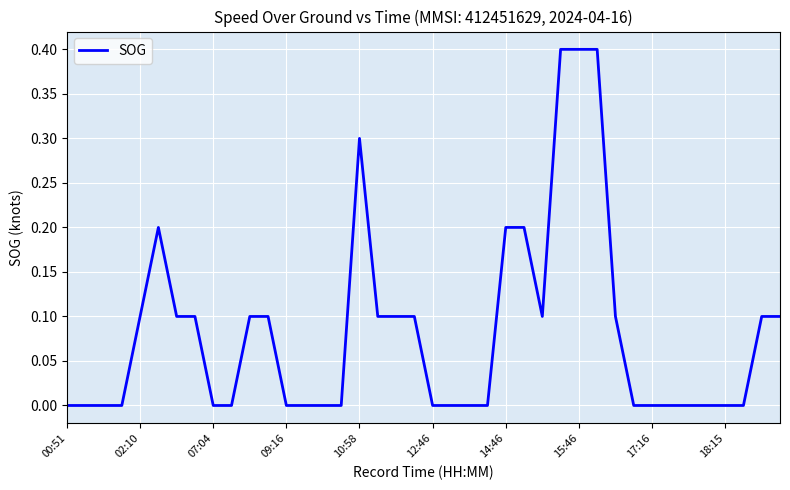

What is the difference between the maximum and minimum values?

0.4